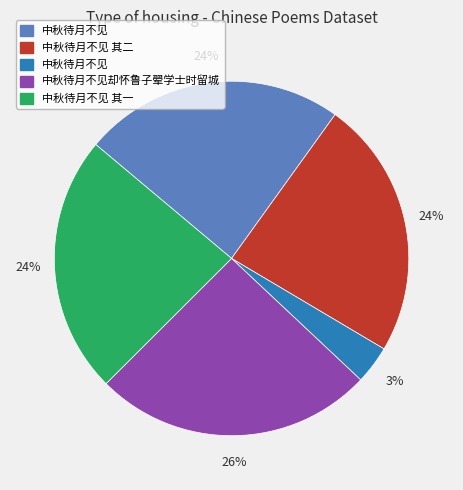

Is there any slice that represents more than half of the pie?

No